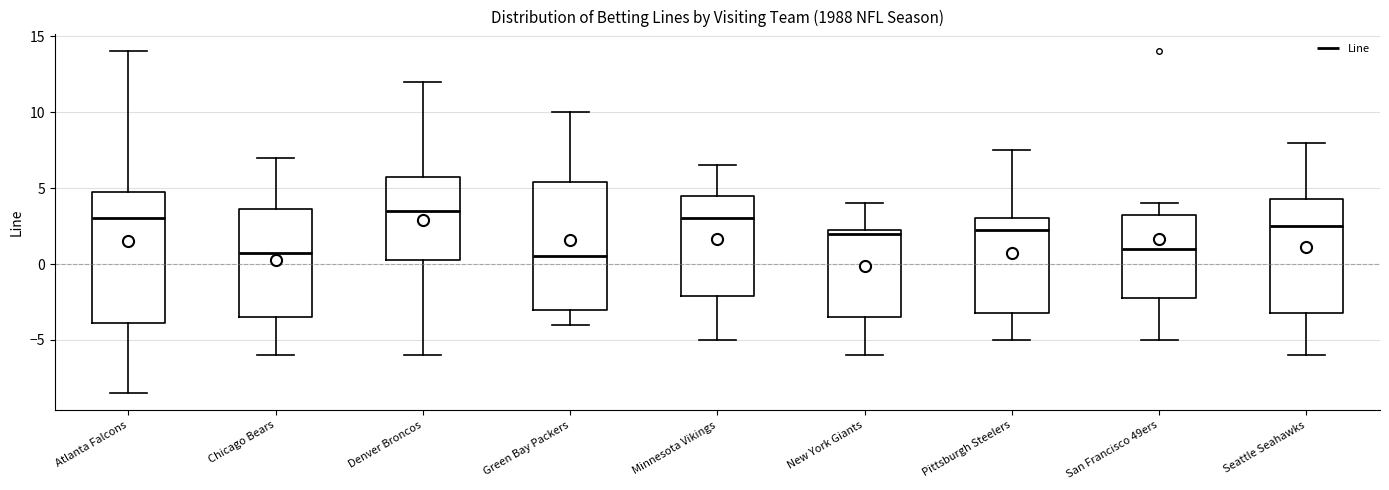

Reading left to right, transcribe this box plot: for each box, give where its median line is, the range the box spans, and where its two whiskers end, as read against the y-axis. The values are not printed on the chart, so give them approximately, as read against the axis.

Atlanta Falcons: median 3.0, box -4.0 to 5.0, whiskers -8.5 to 14.0
Chicago Bears: median 1.0, box -3.5 to 3.5, whiskers -6.0 to 7.0
Denver Broncos: median 3.5, box 0.5 to 6.0, whiskers -6.0 to 12.0
Green Bay Packers: median 0.5, box -3.0 to 5.5, whiskers -4.0 to 10.0
Minnesota Vikings: median 3.0, box -2.0 to 4.5, whiskers -5.0 to 6.5
New York Giants: median 2.0, box -3.5 to 2.5, whiskers -6.0 to 4.0
Pittsburgh Steelers: median 2.5, box -3.0 to 3.0, whiskers -5.0 to 7.5
San Francisco 49ers: median 1.0, box -2.0 to 3.5, whiskers -5.0 to 4.0
Seattle Seahawks: median 2.5, box -3.0 to 4.5, whiskers -6.0 to 8.0